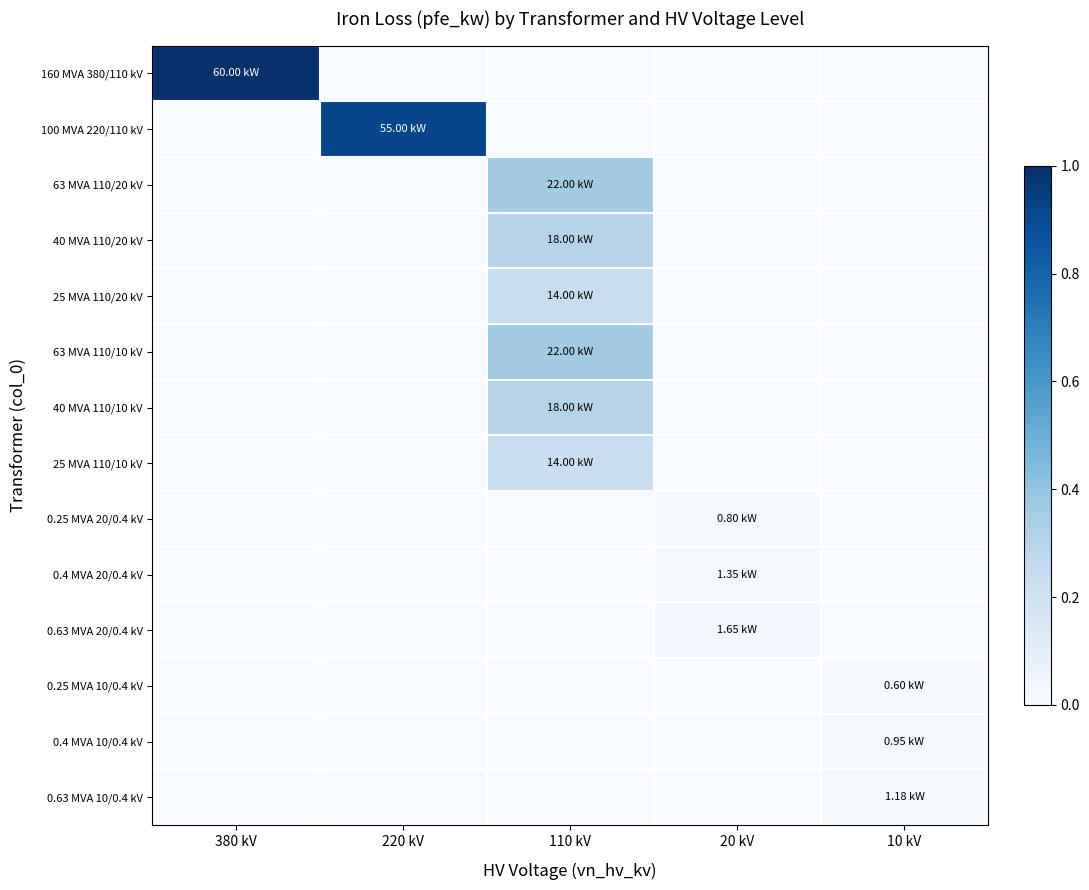

At how many categories does at least one series exceed 0?

5